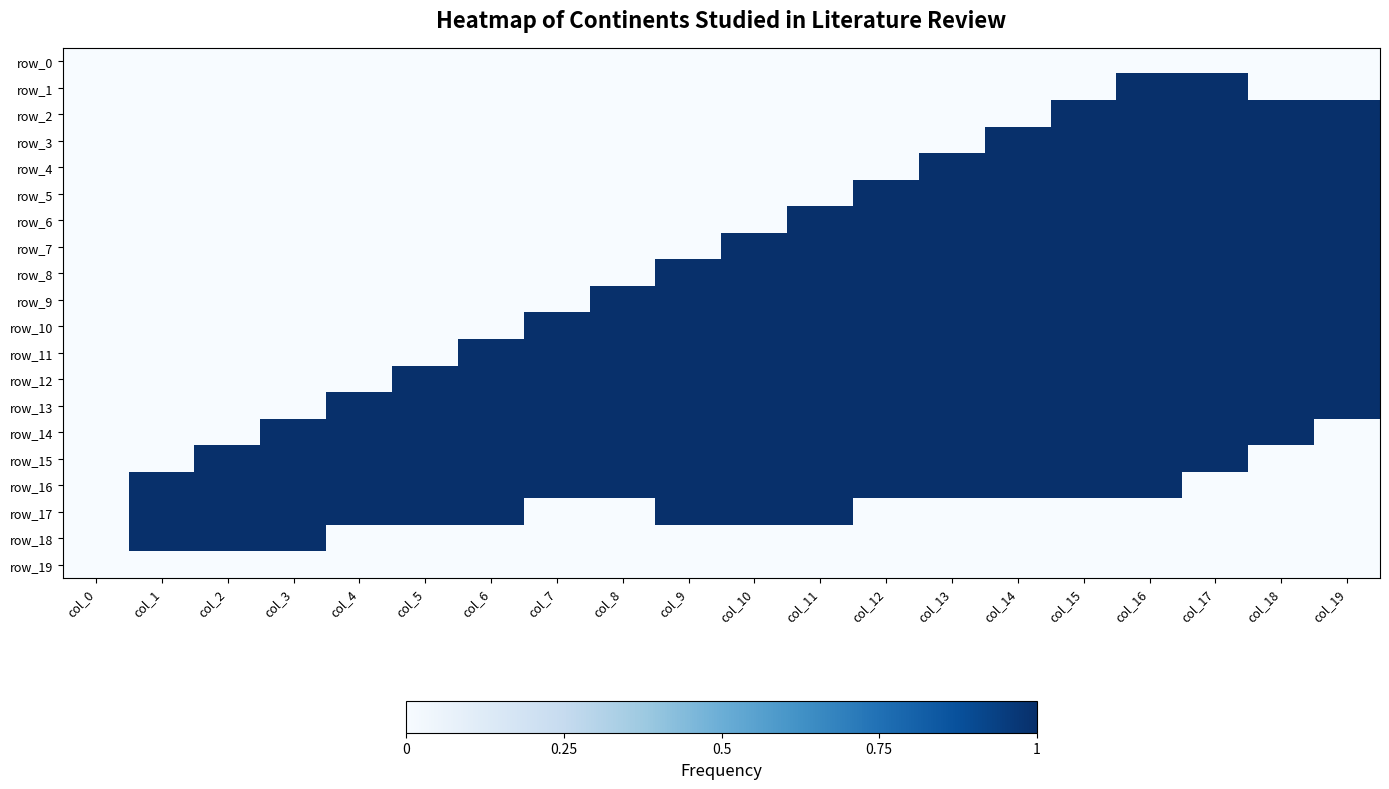

Where is row_2 nearest to the value 0?

col_0